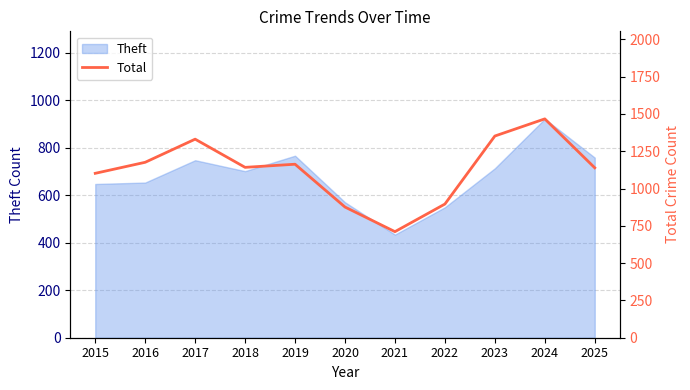

The value at 2017 is 662. True or false?

False